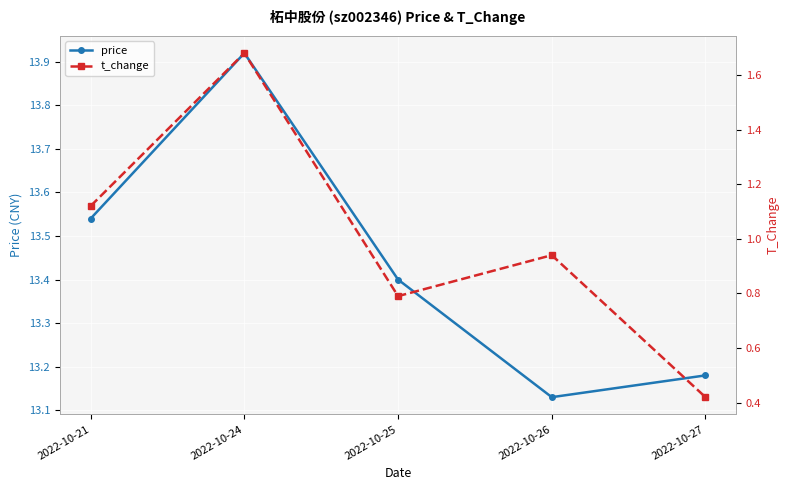

Reading right to left, list all the values displayed in this chart.

price: 13.2	13.1	13.4	13.9	13.5
t_change: 0.4	0.9	0.8	1.7	1.1